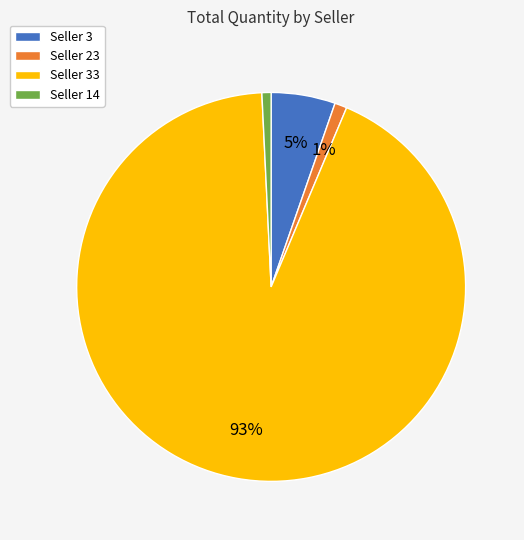

To the nearest percent, what is the combined percentage of Seller 33 and Seller 23?

94%